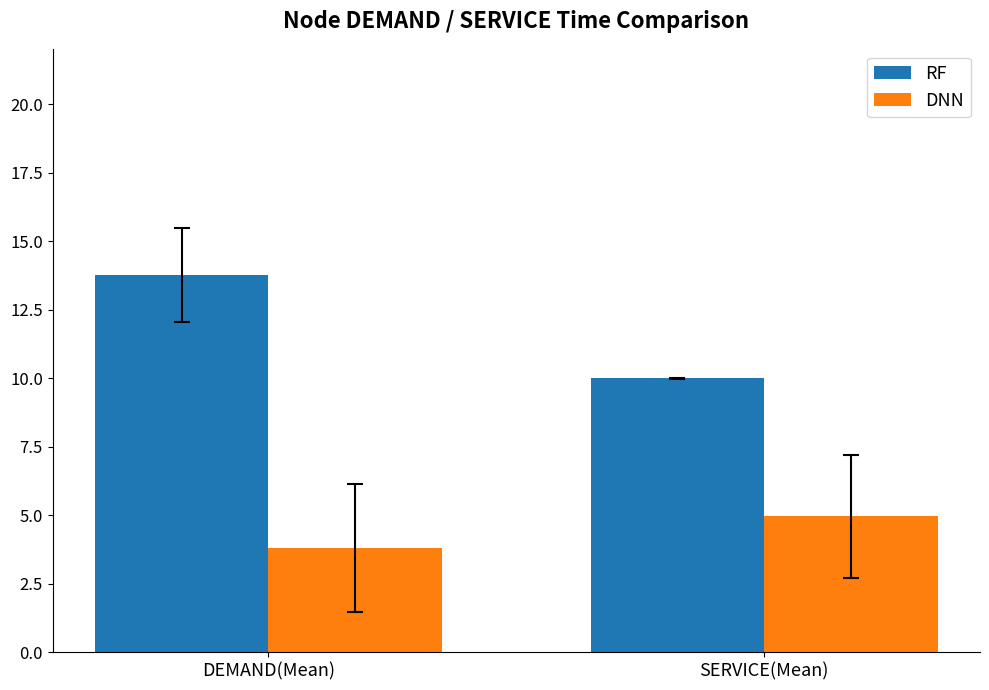

Does the chart contain any negative values?

No